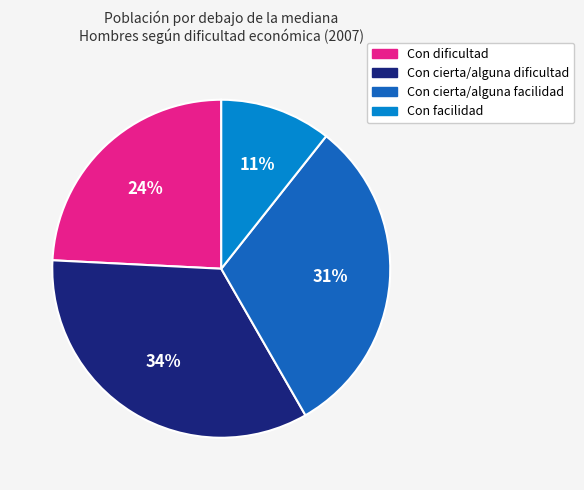

Which category has the biggest portion of the pie?

Con cierta/alguna dificultad